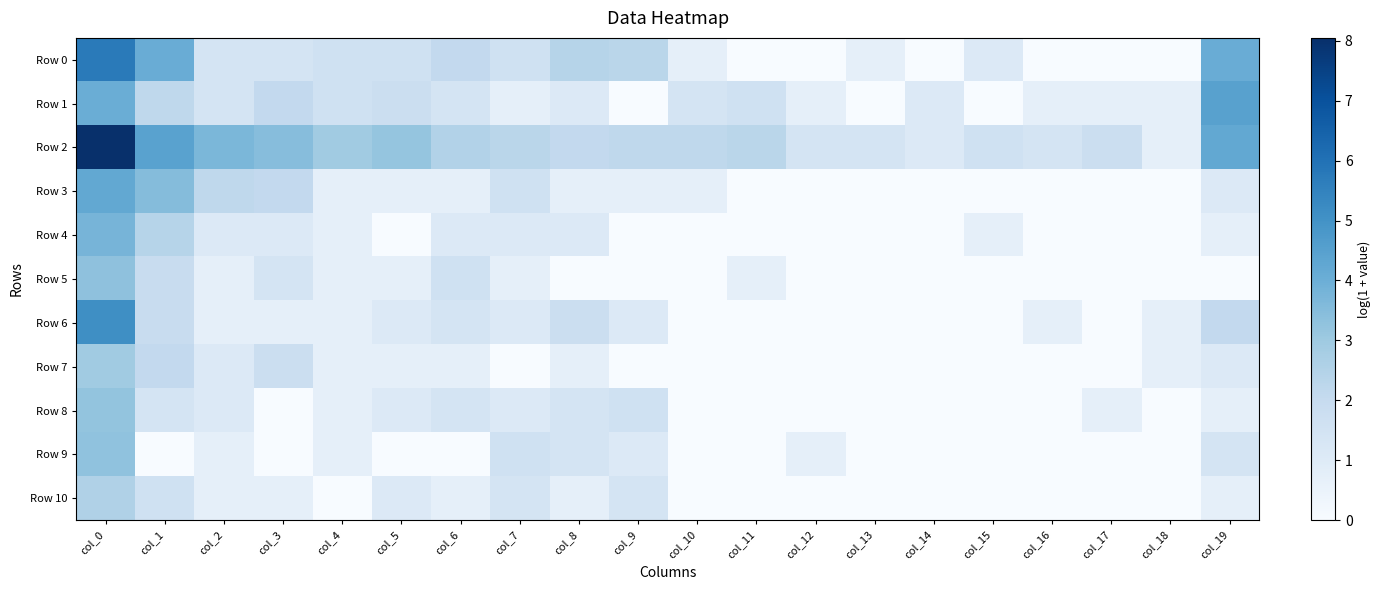

Reading left to right, what are all the values shown in this chart?

Row 0: col_0=5.7	col_1=4.1	col_2=1.4	col_3=1.4	col_4=1.6	col_5=1.6	col_6=2.1	col_7=1.6	col_8=2.4	col_9=2.3	col_10=0.7	col_11=0.0	col_12=0.0	col_13=0.7	col_14=0.0	col_15=1.1	col_16=0.0	col_17=0.0	col_18=0.0	col_19=4.1
Row 1: col_0=4.0	col_1=2.2	col_2=1.4	col_3=2.1	col_4=1.6	col_5=1.8	col_6=1.4	col_7=0.7	col_8=1.1	col_9=0.0	col_10=1.4	col_11=1.6	col_12=0.7	col_13=0.0	col_14=1.1	col_15=0.0	col_16=0.7	col_17=0.7	col_18=0.7	col_19=4.5
Row 2: col_0=8.0	col_1=4.4	col_2=3.7	col_3=3.5	col_4=2.9	col_5=3.2	col_6=2.5	col_7=2.3	col_8=2.1	col_9=2.2	col_10=2.2	col_11=2.3	col_12=1.4	col_13=1.4	col_14=1.1	col_15=1.6	col_16=1.4	col_17=1.8	col_18=0.7	col_19=4.2
Row 3: col_0=4.2	col_1=3.5	col_2=2.2	col_3=2.1	col_4=0.7	col_5=0.7	col_6=0.7	col_7=1.6	col_8=0.7	col_9=0.7	col_10=0.7	col_11=0.0	col_12=0.0	col_13=0.0	col_14=0.0	col_15=0.0	col_16=0.0	col_17=0.0	col_18=0.0	col_19=1.1
Row 4: col_0=3.8	col_1=2.4	col_2=1.1	col_3=1.1	col_4=0.7	col_5=0.0	col_6=1.1	col_7=1.1	col_8=1.1	col_9=0.0	col_10=0.0	col_11=0.0	col_12=0.0	col_13=0.0	col_14=0.0	col_15=0.7	col_16=0.0	col_17=0.0	col_18=0.0	col_19=0.7
Row 5: col_0=3.3	col_1=1.9	col_2=0.7	col_3=1.4	col_4=0.7	col_5=0.7	col_6=1.6	col_7=0.7	col_8=0.0	col_9=0.0	col_10=0.0	col_11=0.7	col_12=0.0	col_13=0.0	col_14=0.0	col_15=0.0	col_16=0.0	col_17=0.0	col_18=0.0	col_19=0.0
Row 6: col_0=5.1	col_1=1.9	col_2=0.7	col_3=0.7	col_4=0.7	col_5=1.1	col_6=1.4	col_7=1.1	col_8=1.8	col_9=1.1	col_10=0.0	col_11=0.0	col_12=0.0	col_13=0.0	col_14=0.0	col_15=0.0	col_16=0.7	col_17=0.0	col_18=0.7	col_19=2.1
Row 7: col_0=2.9	col_1=2.1	col_2=1.1	col_3=1.8	col_4=0.7	col_5=0.7	col_6=0.7	col_7=0.0	col_8=0.7	col_9=0.0	col_10=0.0	col_11=0.0	col_12=0.0	col_13=0.0	col_14=0.0	col_15=0.0	col_16=0.0	col_17=0.0	col_18=0.7	col_19=1.1
Row 8: col_0=3.2	col_1=1.4	col_2=1.1	col_3=0.0	col_4=0.7	col_5=1.1	col_6=1.4	col_7=1.1	col_8=1.4	col_9=1.6	col_10=0.0	col_11=0.0	col_12=0.0	col_13=0.0	col_14=0.0	col_15=0.0	col_16=0.0	col_17=0.7	col_18=0.0	col_19=0.7
Row 9: col_0=3.3	col_1=0.0	col_2=0.7	col_3=0.0	col_4=0.7	col_5=0.0	col_6=0.0	col_7=1.6	col_8=1.4	col_9=1.1	col_10=0.0	col_11=0.0	col_12=0.7	col_13=0.0	col_14=0.0	col_15=0.0	col_16=0.0	col_17=0.0	col_18=0.0	col_19=1.4
Row 10: col_0=2.6	col_1=1.6	col_2=0.7	col_3=0.7	col_4=0.0	col_5=1.1	col_6=0.7	col_7=1.4	col_8=0.7	col_9=1.4	col_10=0.0	col_11=0.0	col_12=0.0	col_13=0.0	col_14=0.0	col_15=0.0	col_16=0.0	col_17=0.0	col_18=0.0	col_19=0.7